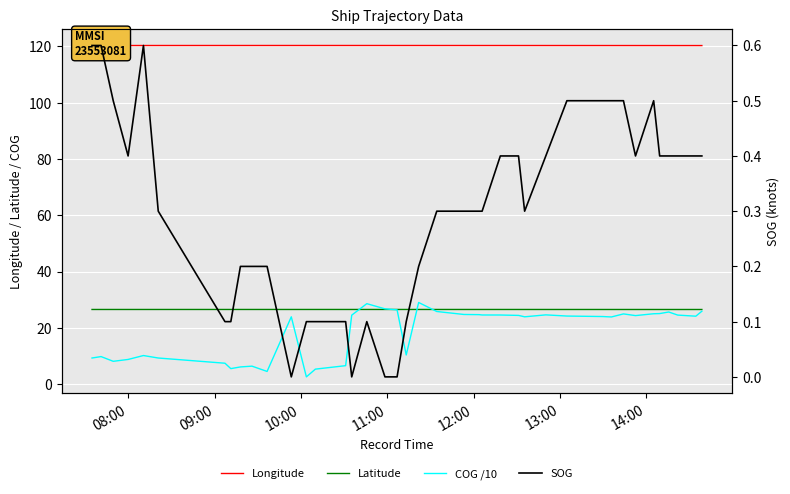

Rank the series by their maximum value, from lowest to highest.

SOG, Latitude, COG /10, Longitude